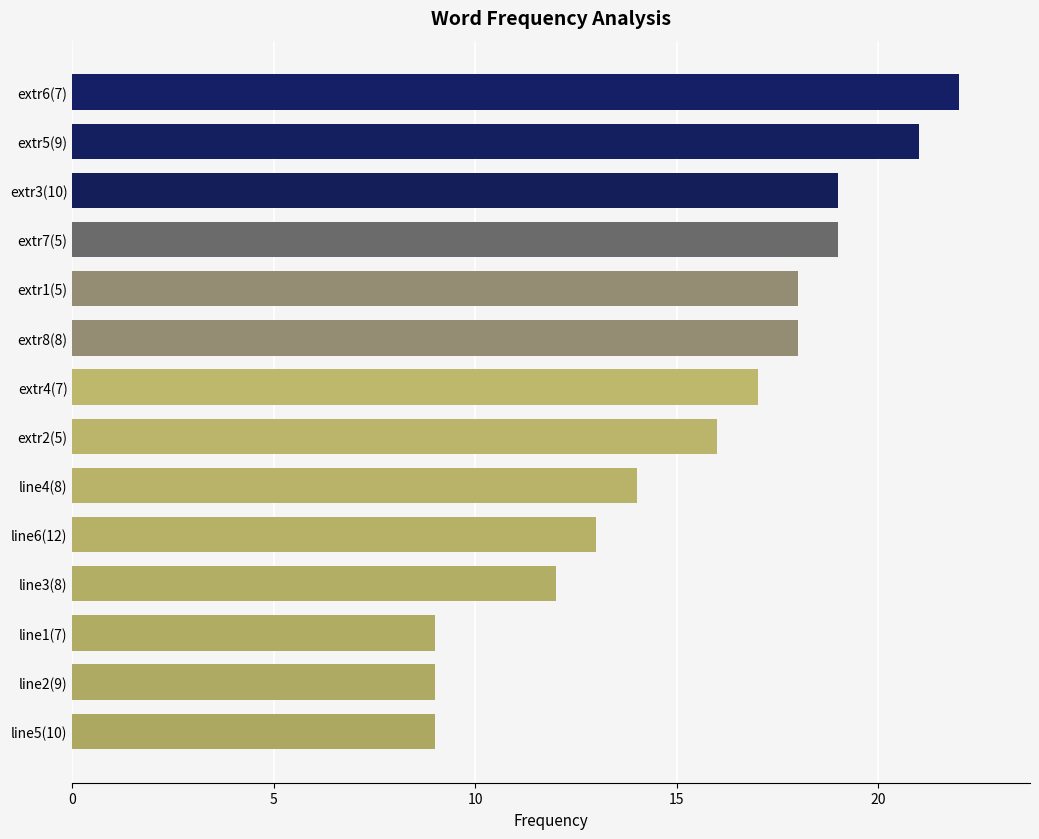

Reading top to bottom, extract all data points from this chart.

22	21	19	19	18	18	17	16	14	13	12	9	9	9